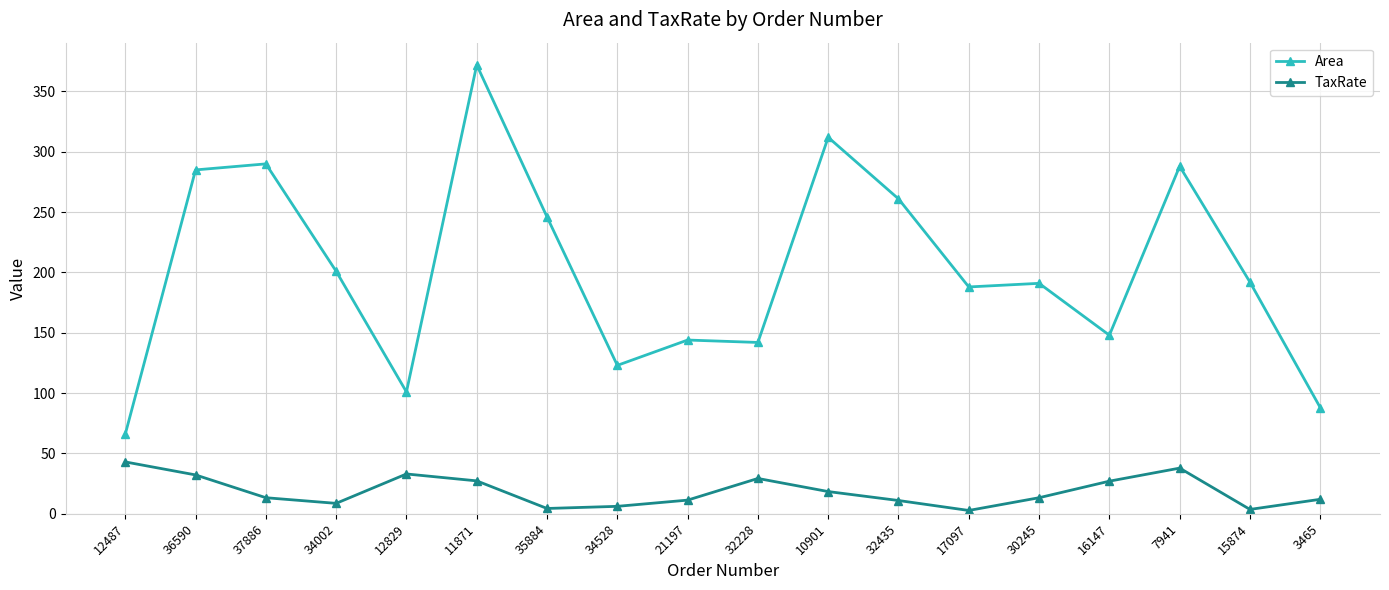

True or false: TaxRate and Area intersect in this chart.

False